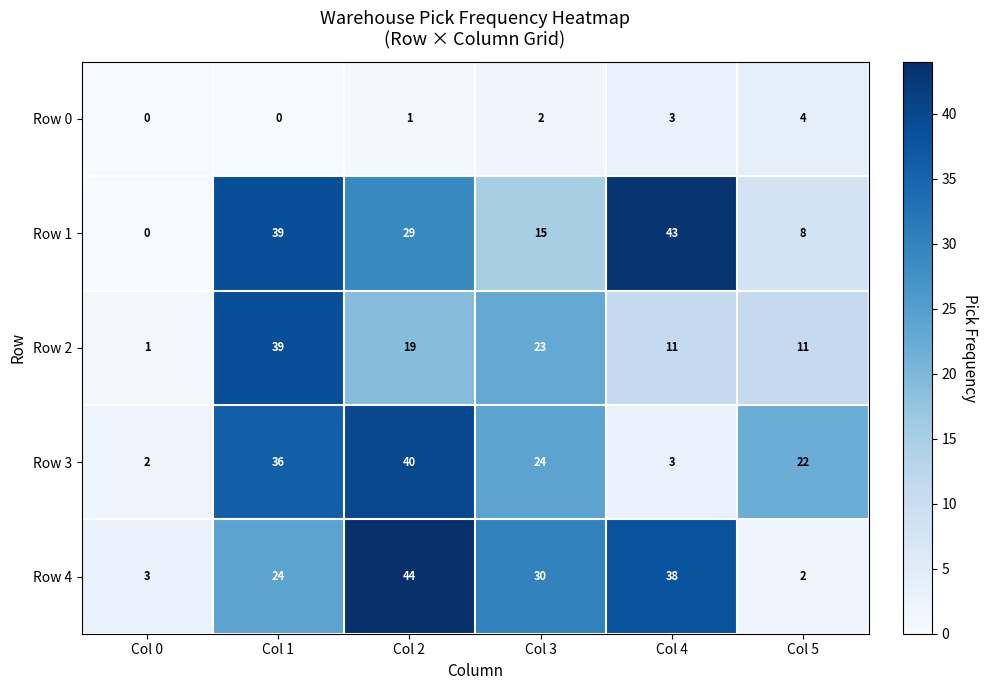

Reading left to right, what are all the values shown in this chart?

Row 0: Col 0=0	Col 1=0	Col 2=1	Col 3=2	Col 4=3	Col 5=4
Row 1: Col 0=0	Col 1=39	Col 2=29	Col 3=15	Col 4=43	Col 5=8
Row 2: Col 0=1	Col 1=39	Col 2=19	Col 3=23	Col 4=11	Col 5=11
Row 3: Col 0=2	Col 1=36	Col 2=40	Col 3=24	Col 4=3	Col 5=22
Row 4: Col 0=3	Col 1=24	Col 2=44	Col 3=30	Col 4=38	Col 5=2